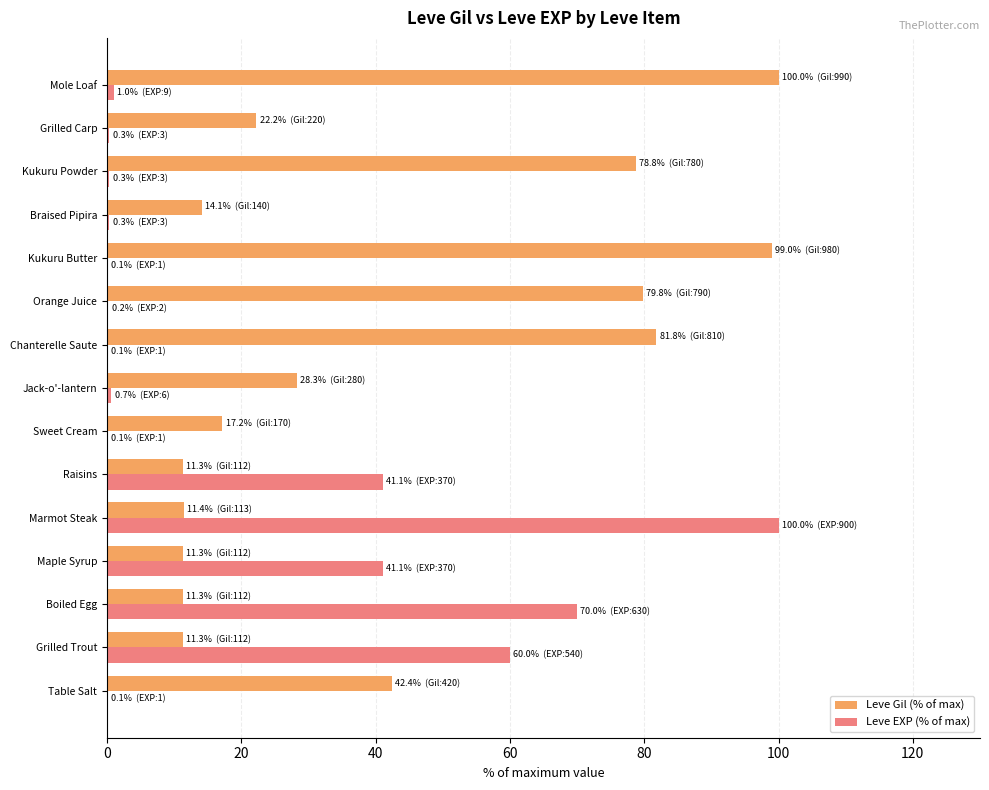

Which series has the widest spread of values?

Leve EXP (% of max)